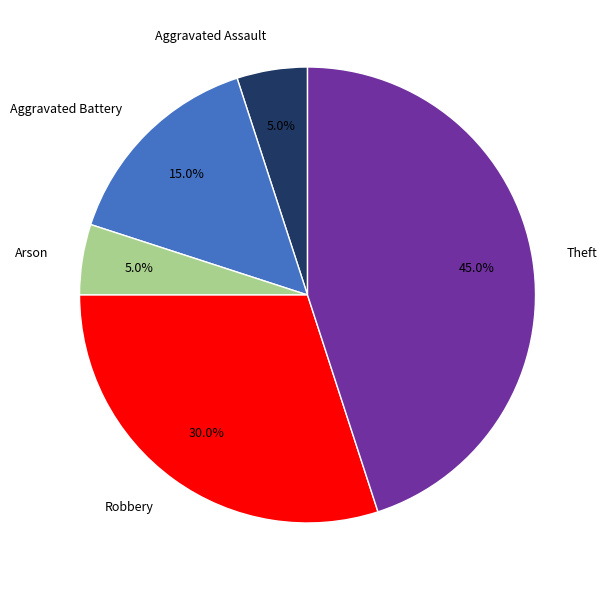

To the nearest percent, what is the difference between the largest and smallest slice percentages?

40%